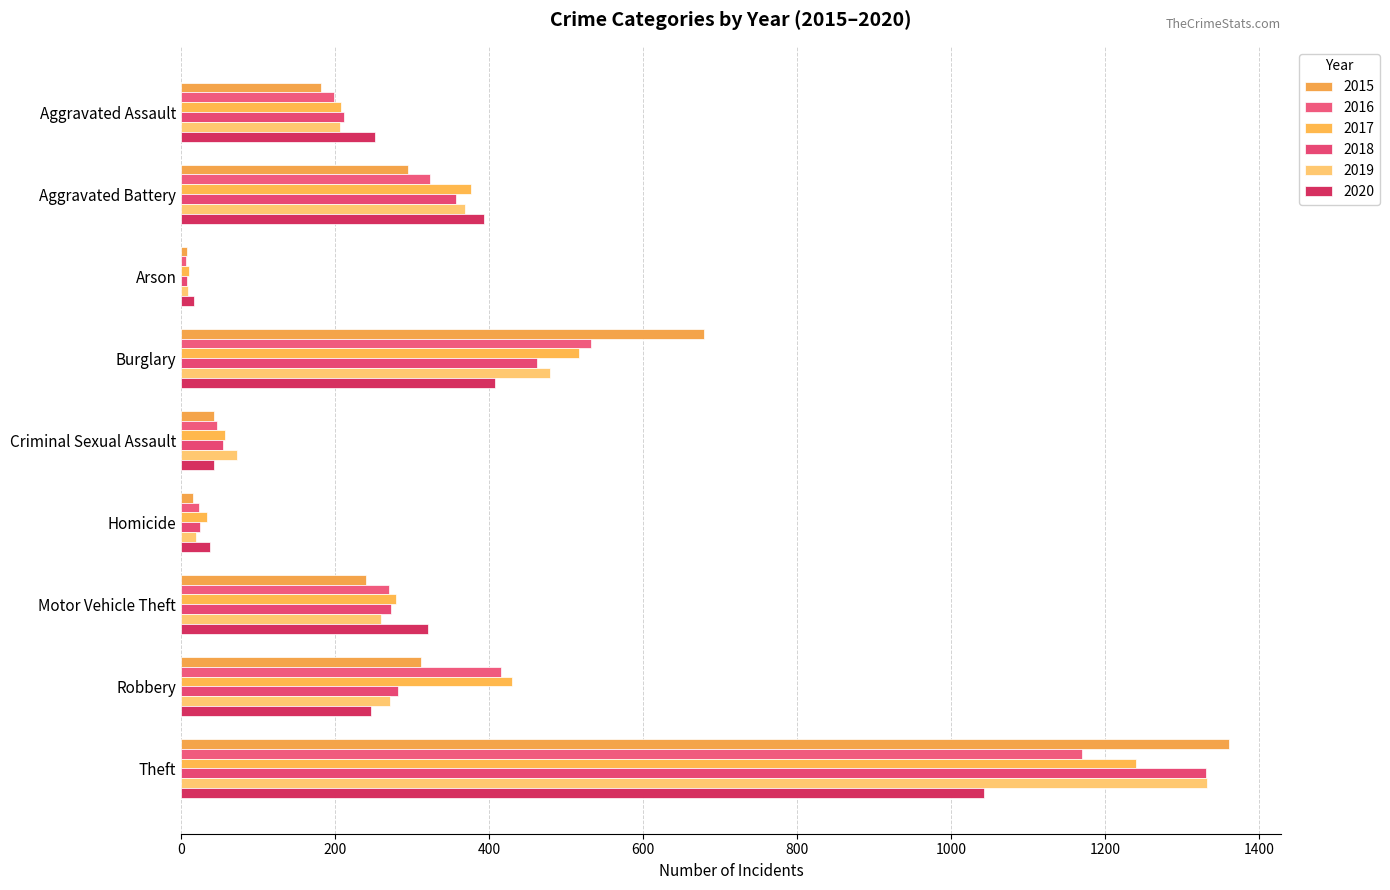

At which label does 2018 reach its minimum?

Arson